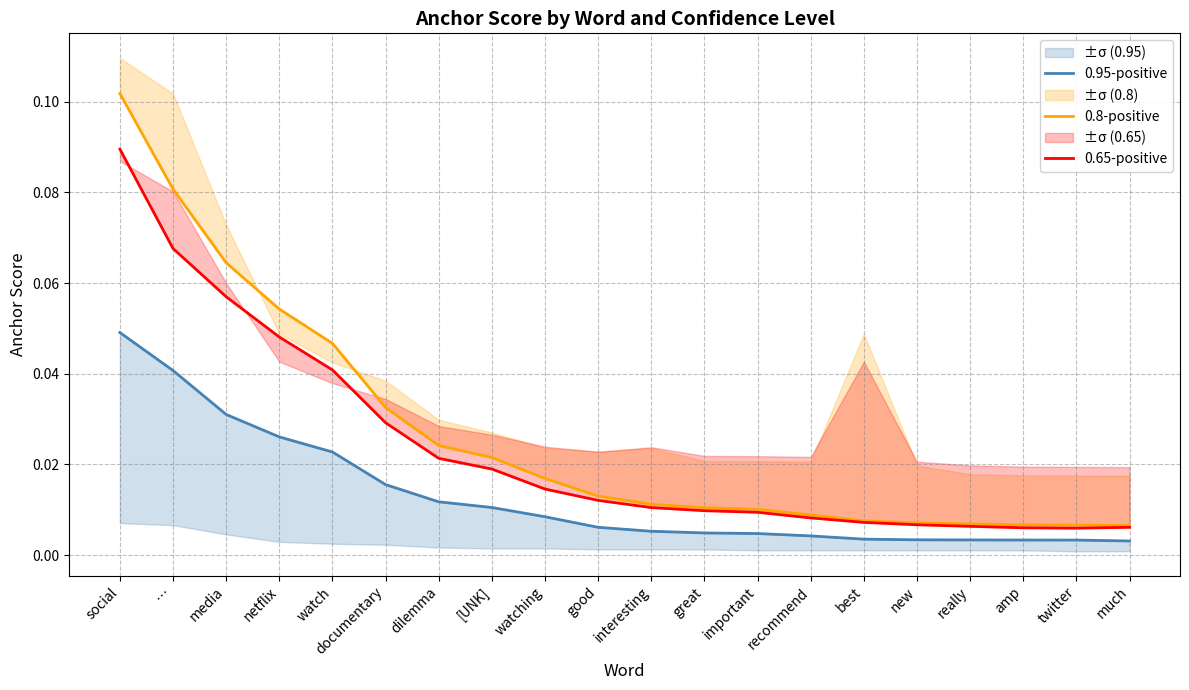

What is the value of the 0.65-positive point at the 2nd from the left?

0.1